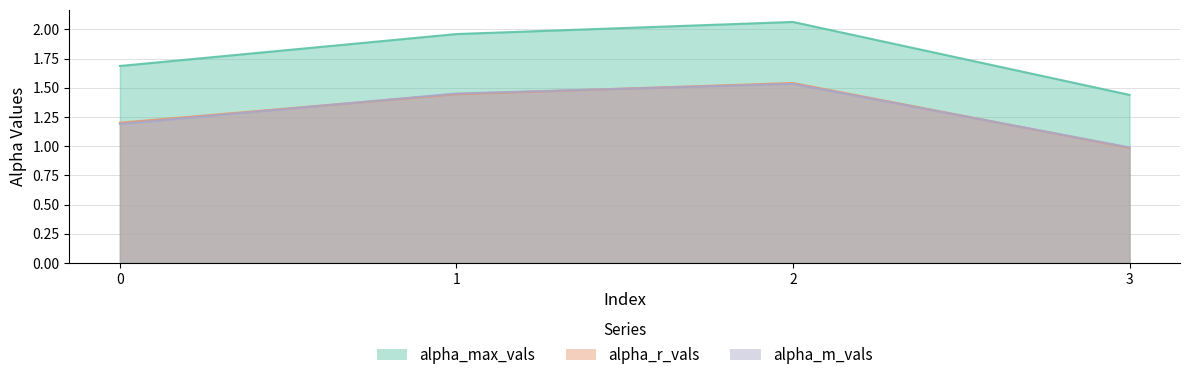

Reading left to right, extract all data points from this chart.

alpha_max_vals: 1.7	2.0	2.1	1.4
alpha_r_vals: 1.2	1.4	1.5	1.0
alpha_m_vals: 1.2	1.5	1.5	1.0